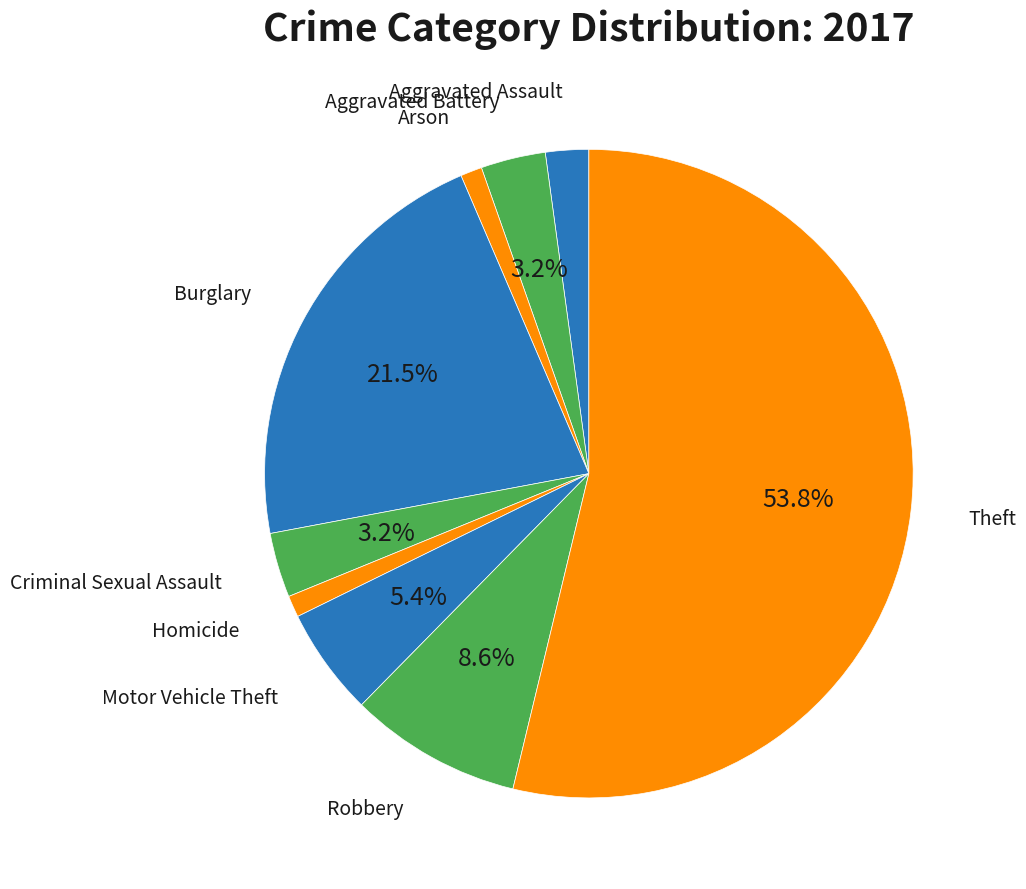

Which has a higher value, Burglary or Homicide?

Burglary